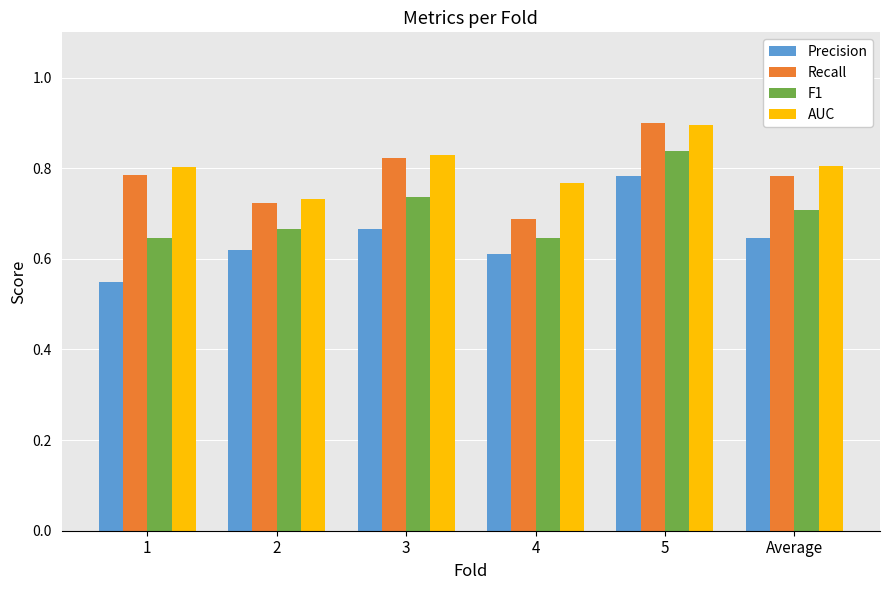

At which category is the sum across all series the highest?

5